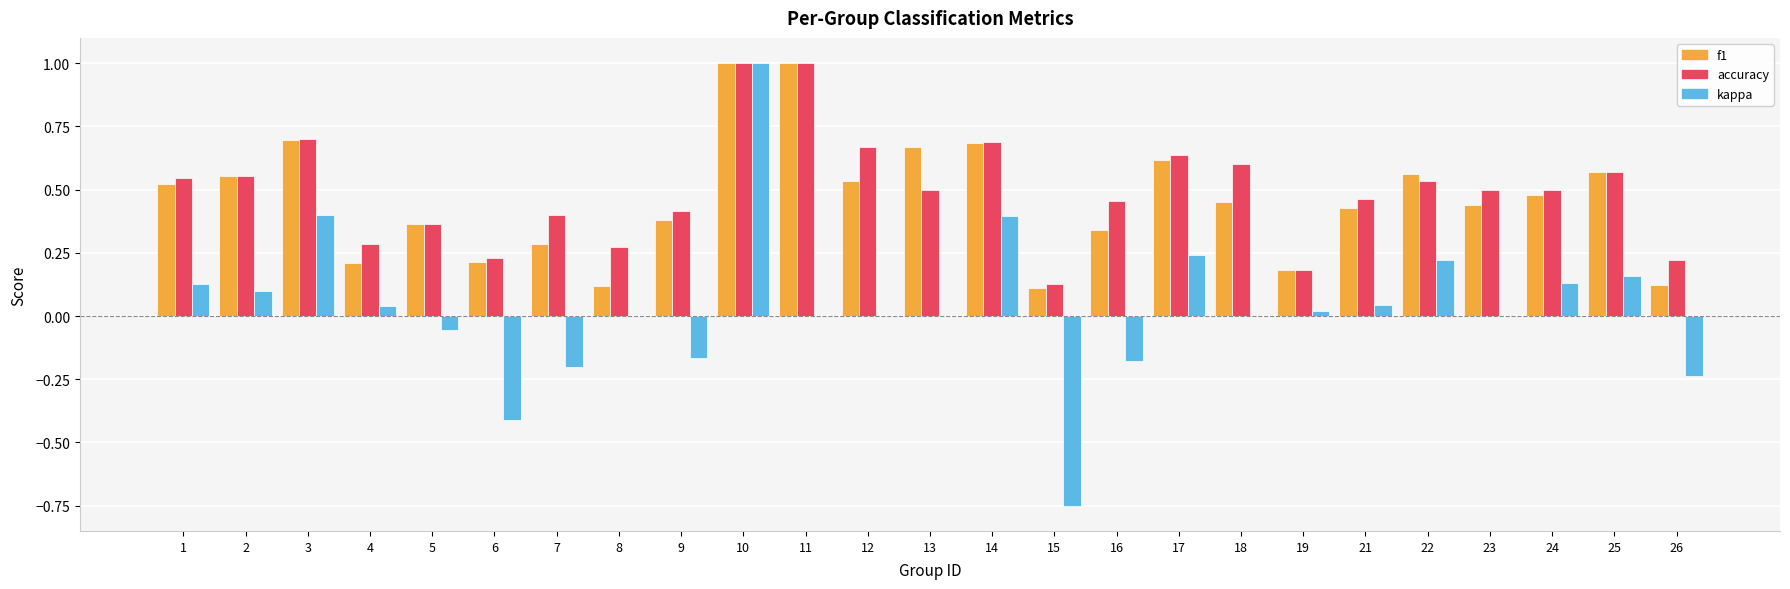

What is the highest value of the f1 series?

1.0